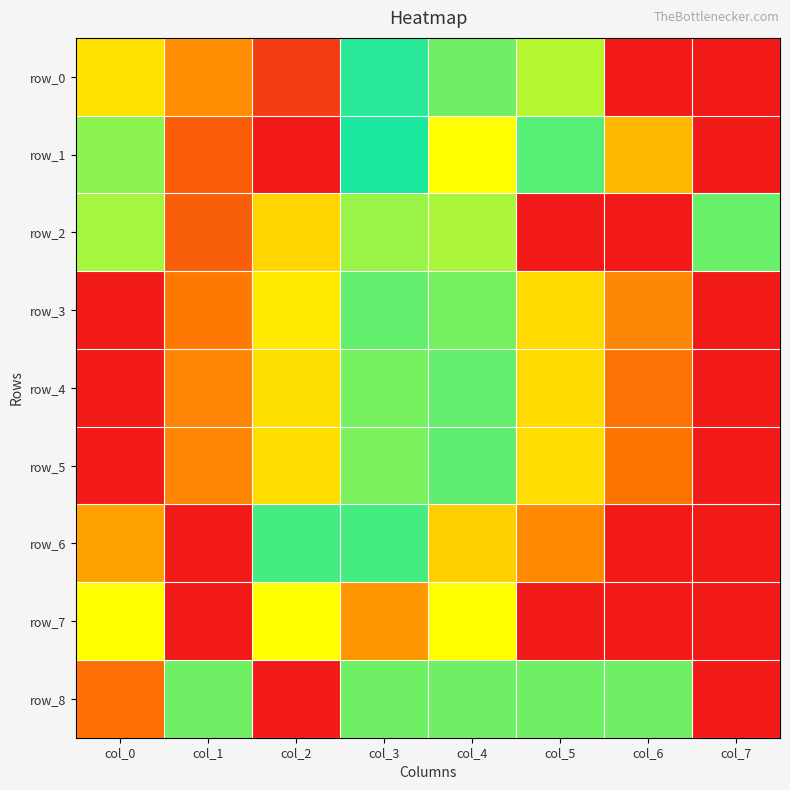

The value of row_5 at col_1 is 0.1. True or false?

True